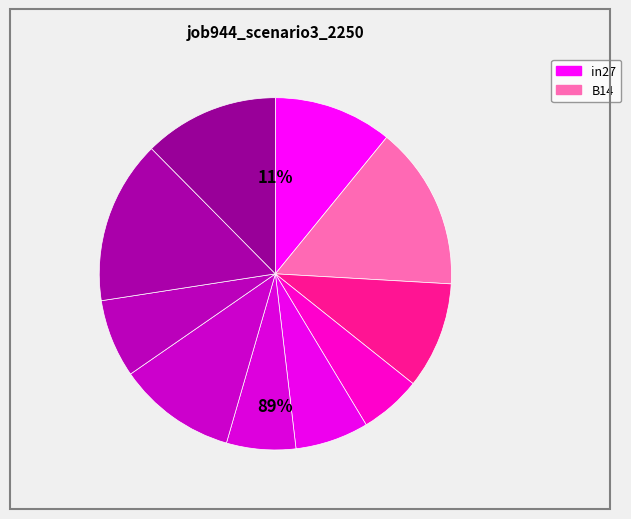

Is in22 the majority of the pie?

No